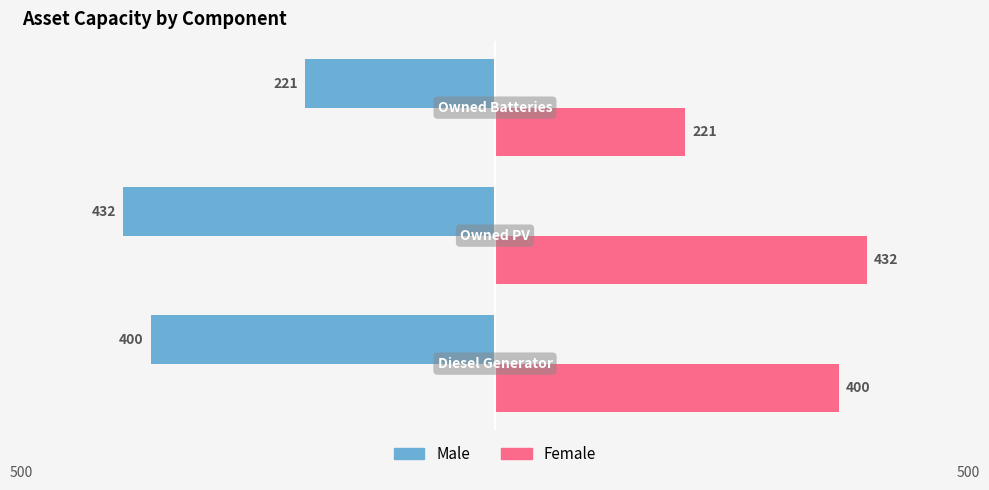

Which series has the largest total across all categories?

Female